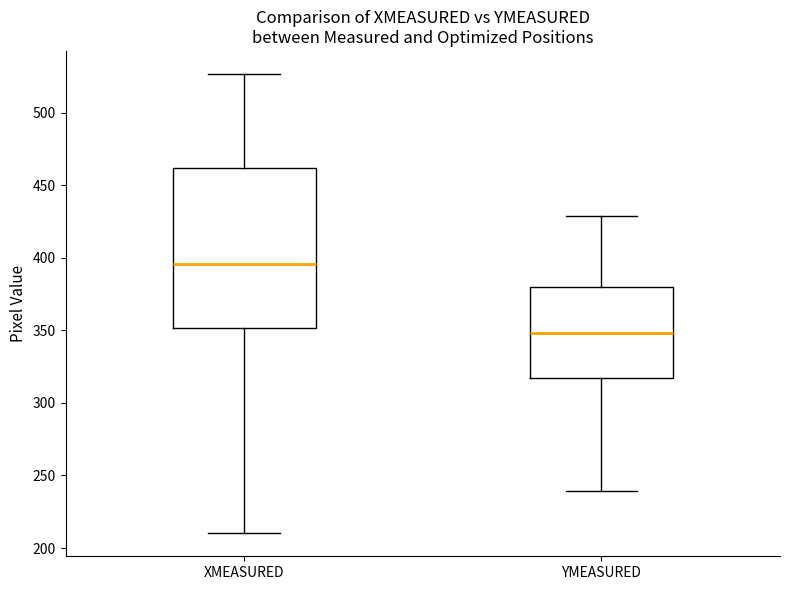

Reading left to right, transcribe this box plot: for each box, give where its median line is, the range the box spans, and where its two whiskers end, as read against the y-axis. The values are not printed on the chart, so give them approximately, as read against the axis.

XMEASURED: median 395, box 350 to 460, whiskers 210 to 525
YMEASURED: median 350, box 315 to 380, whiskers 240 to 430